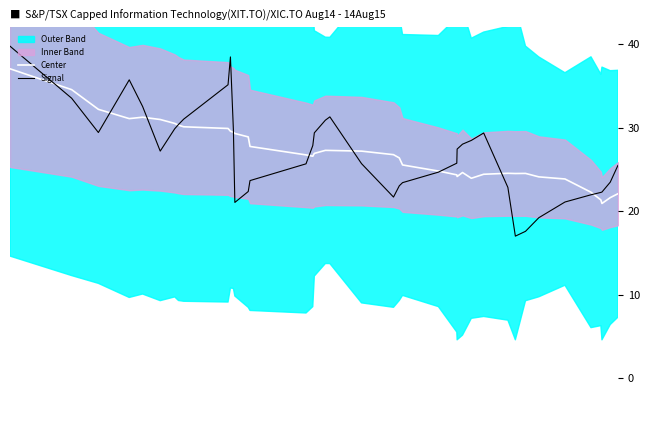

What is the sum of all Signal values?

1075.1